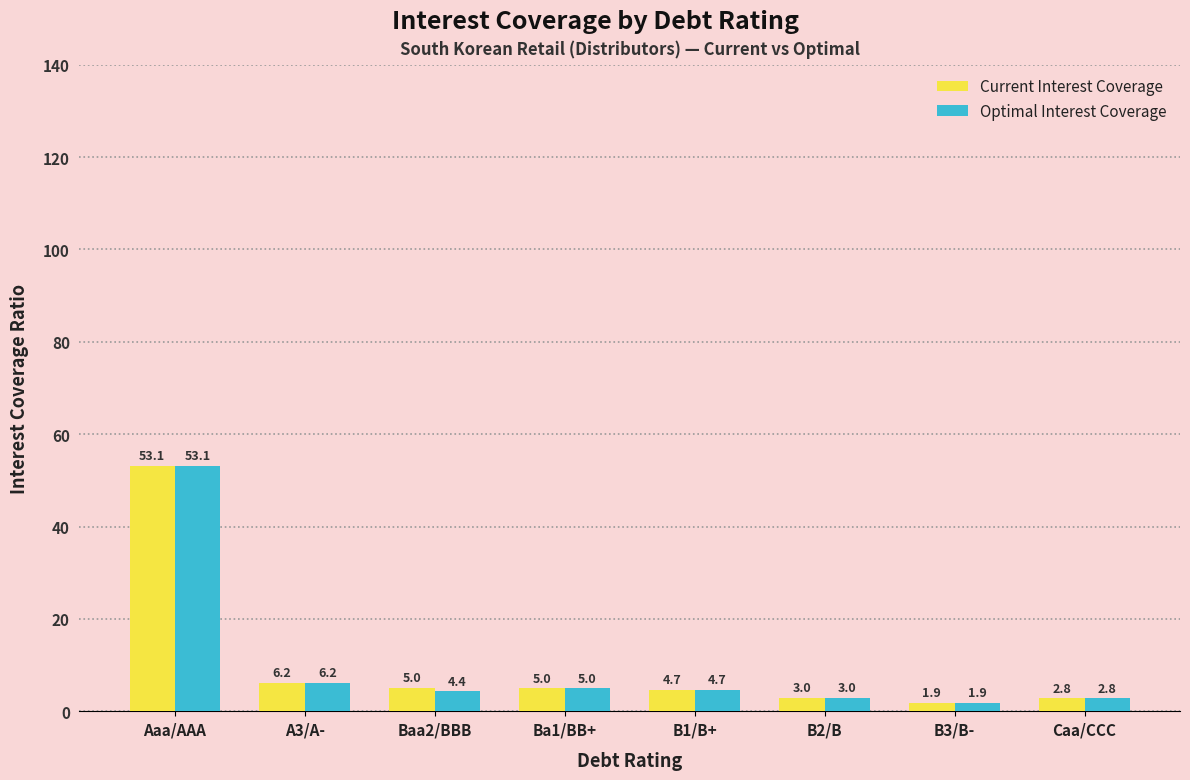

Read the Current Interest Coverage value at B2/B.

3.0